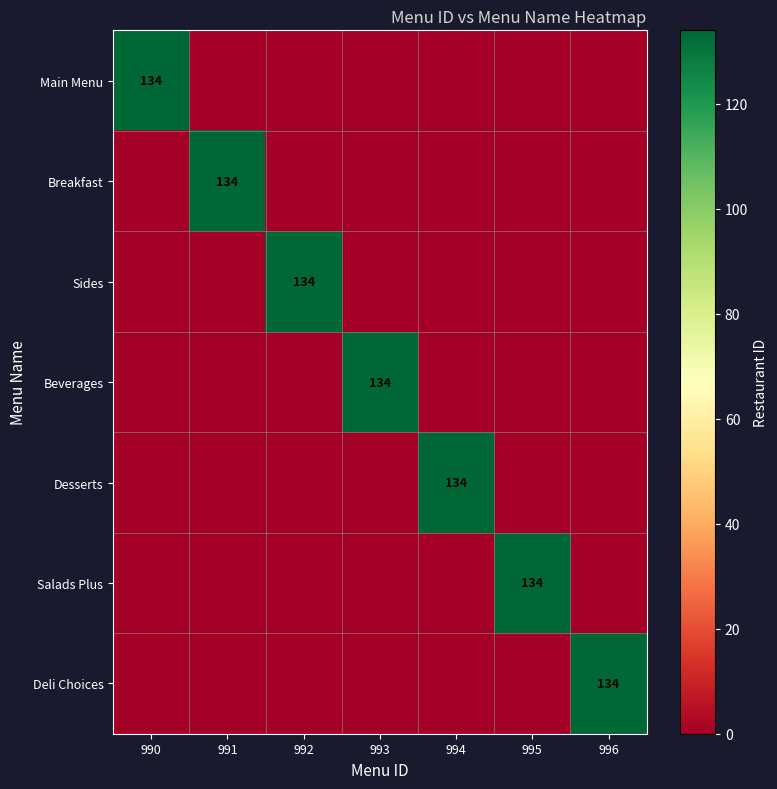

List the labels in order of Salads Plus value, largest first.

995, 990, 991, 992, 993, 994, 996